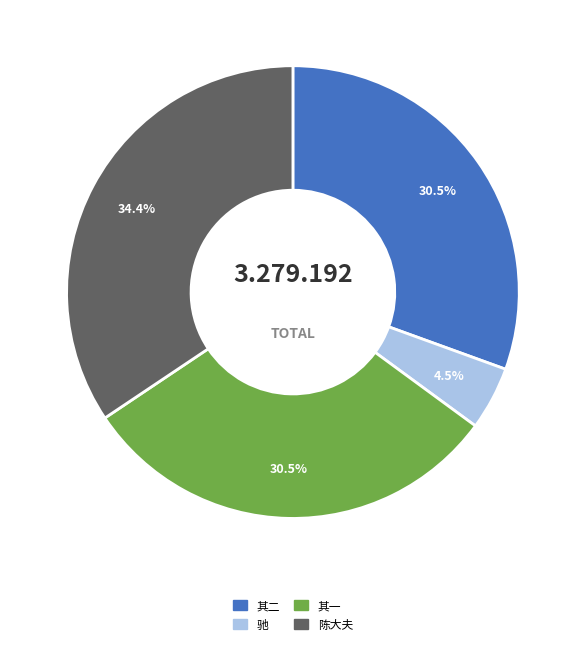

Does any single category account for the majority?

No